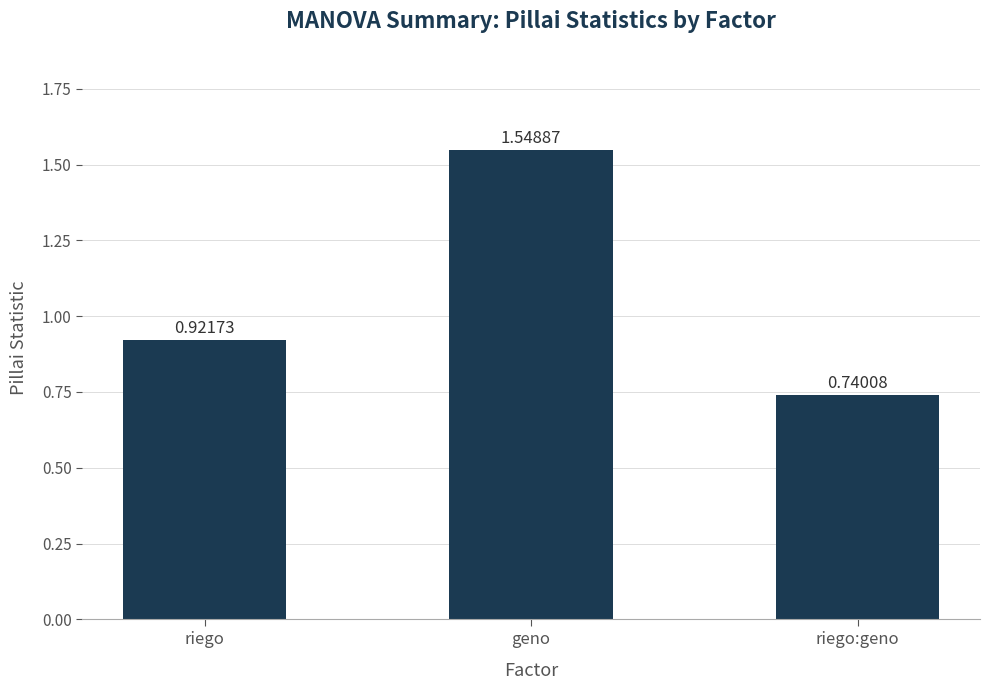

Are the bars horizontal?

No